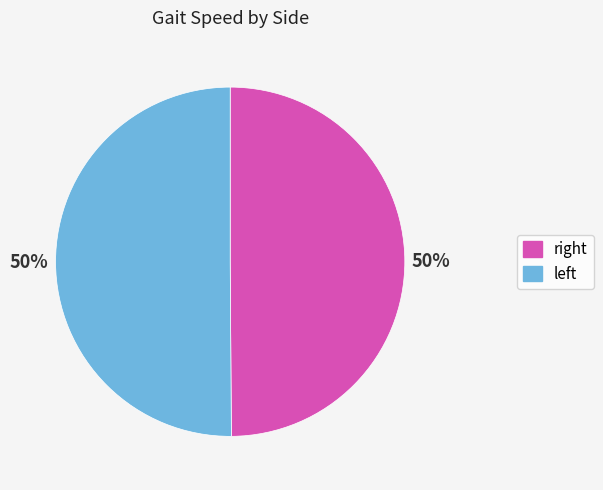

How many segments does this pie chart have?

2